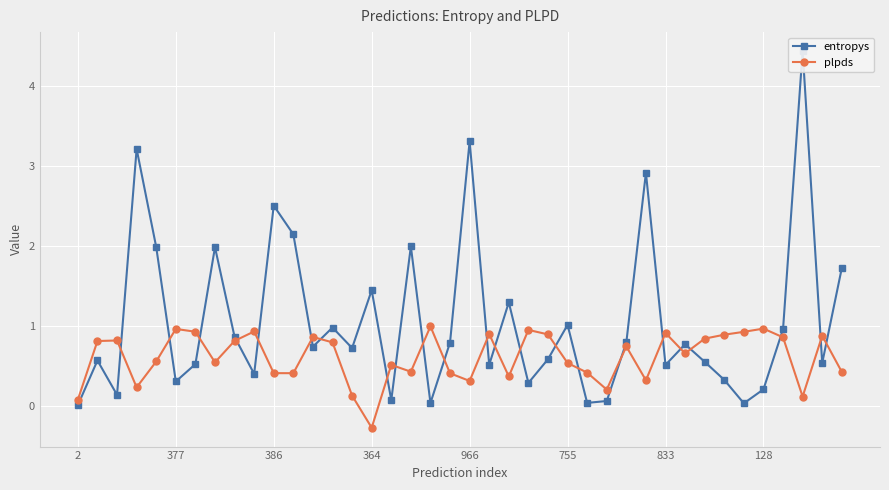

How many lines are shown in the chart?

2